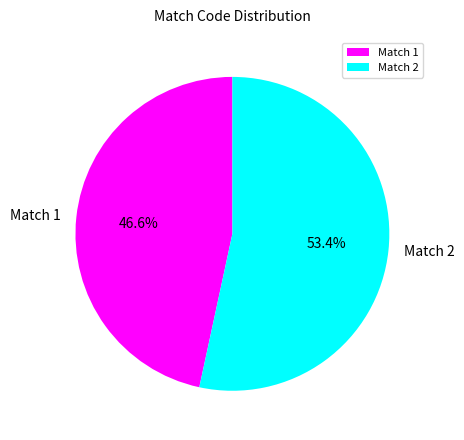

How many slices are in this pie chart?

2